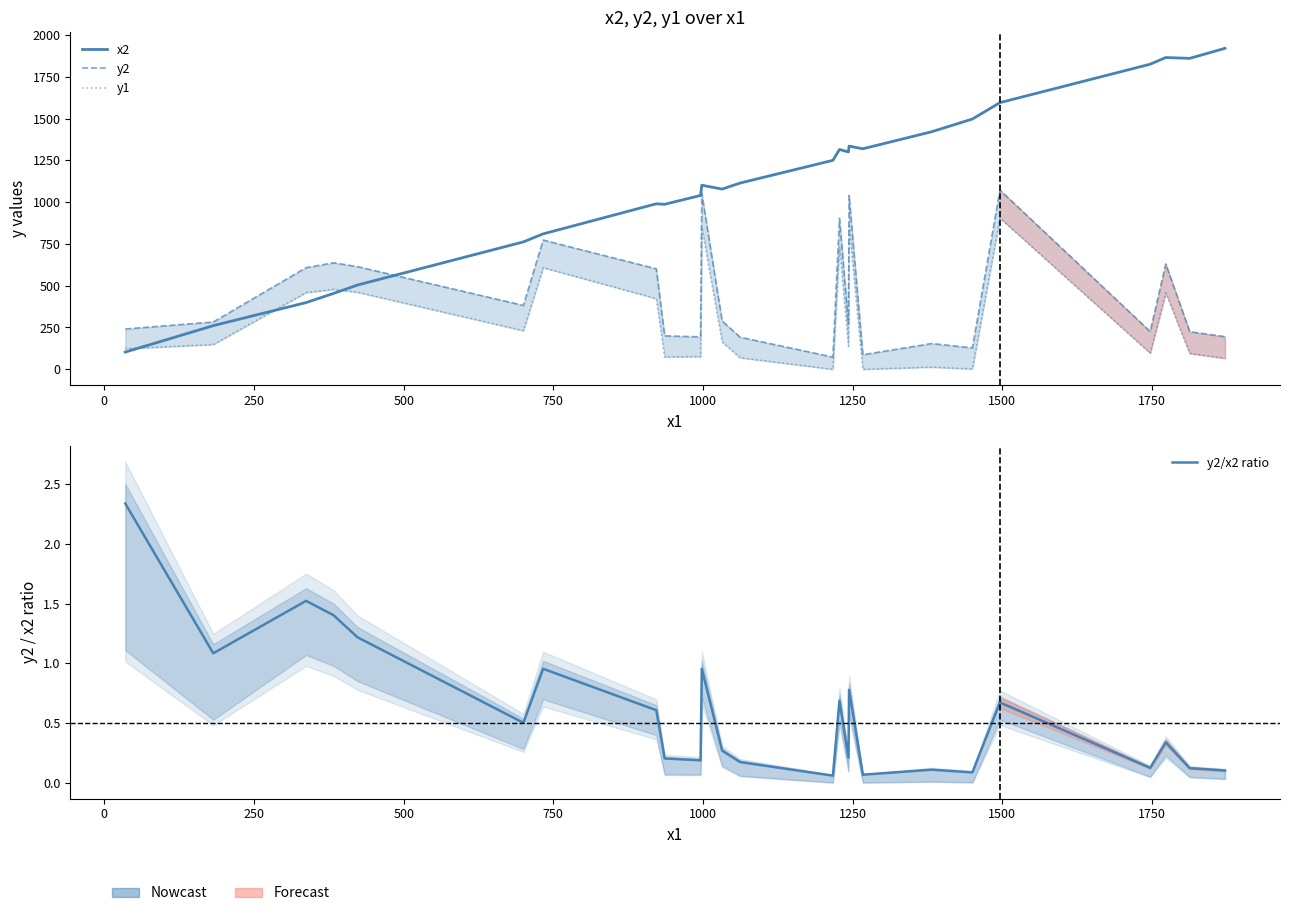

What is the total value across all series at 0?

693.1